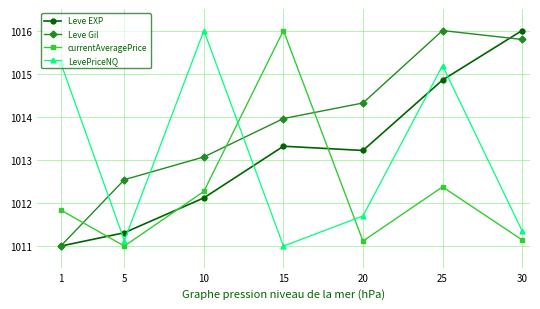

Where do Leve EXP and currentAveragePrice first cross each other?

1 and 5